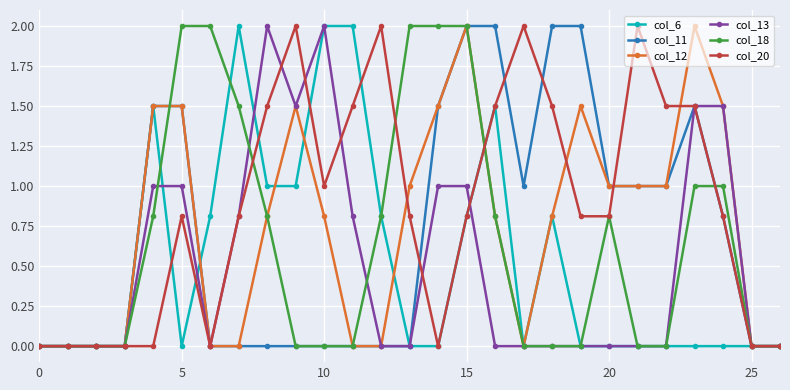

Does the chart display data point markers on the line(s)?

Yes